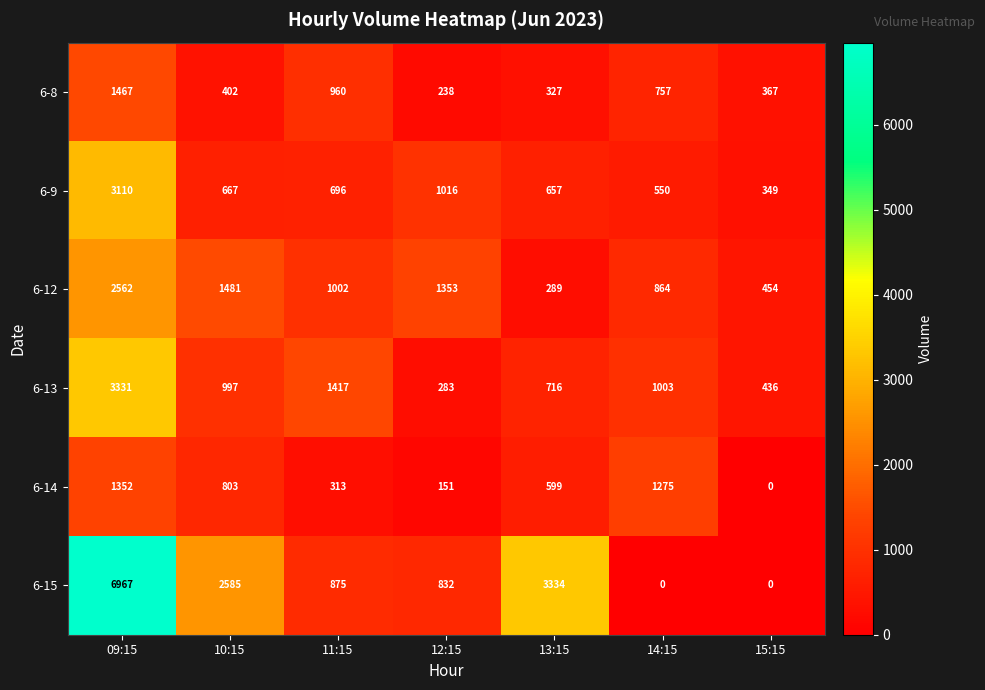

True or false: 6-13 has a value of 3331 at 09:15.

True